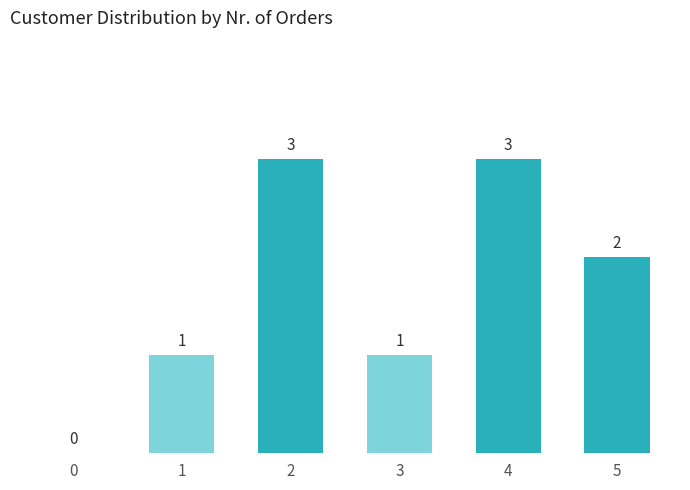

Reading right to left, extract all data points from this chart.

5=2	4=3	3=1	2=3	1=1	0=0